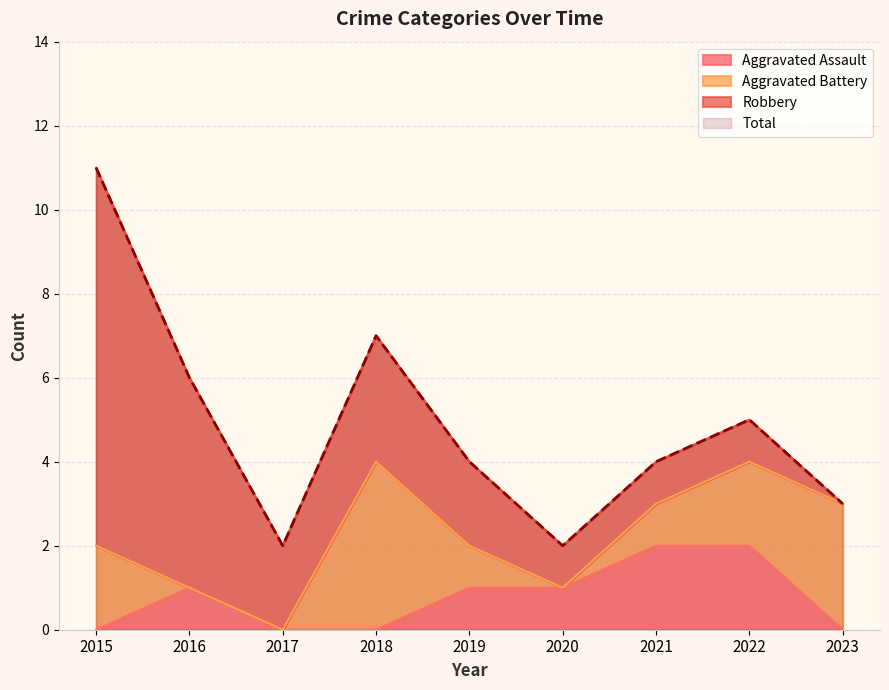

The Aggravated Assault series shows 0 at 2023. True or false?

True